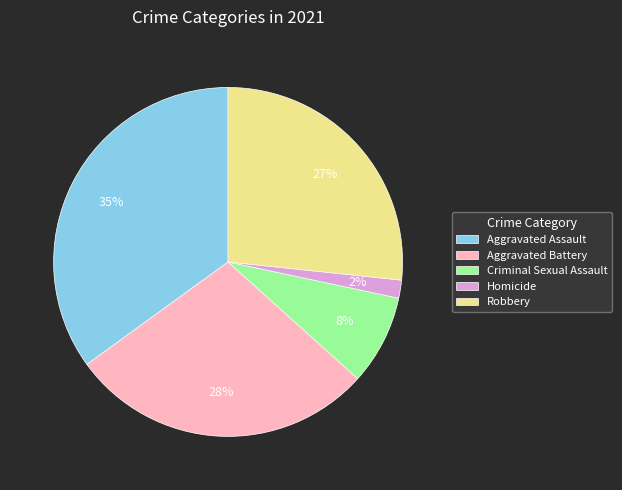

Does Criminal Sexual Assault account for over 50% of the chart?

No